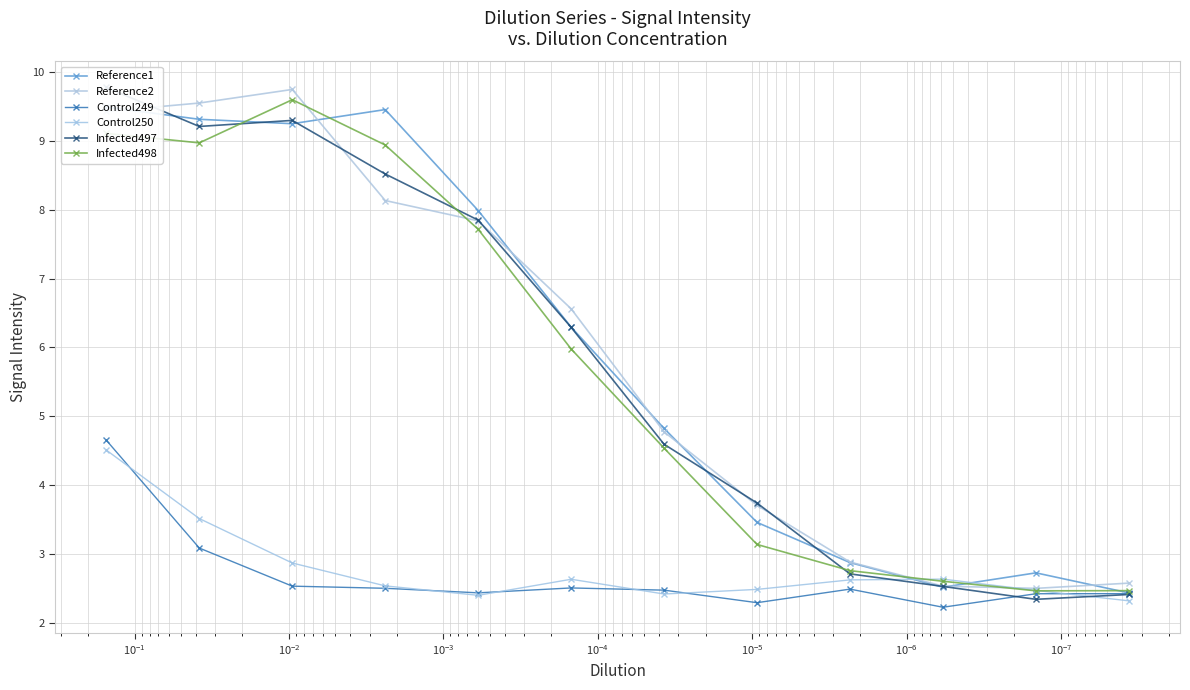

How many lines are shown in the chart?

6